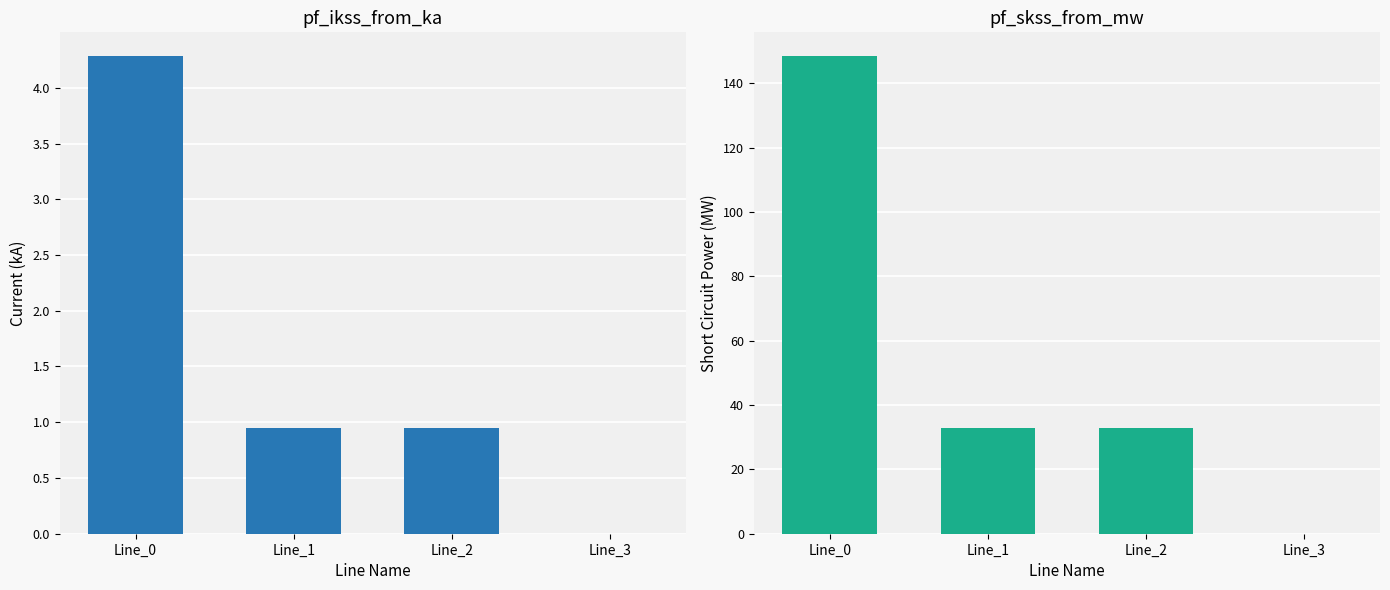

At Line_3, list the series in order from largest to smallest.

pf_ikss_from_ka, pf_skss_from_mw